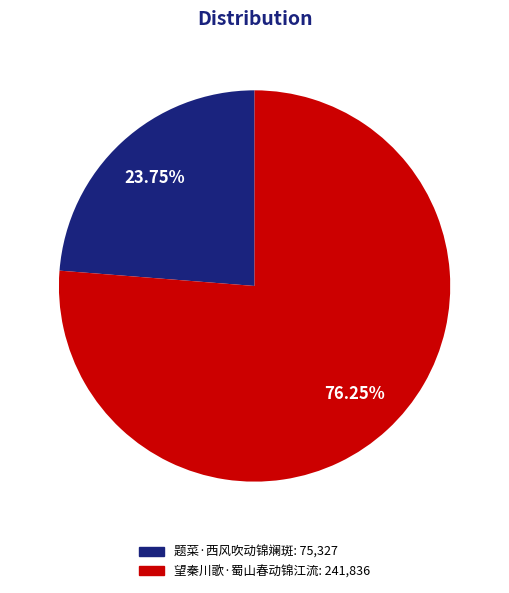

How many segments does this pie chart have?

2